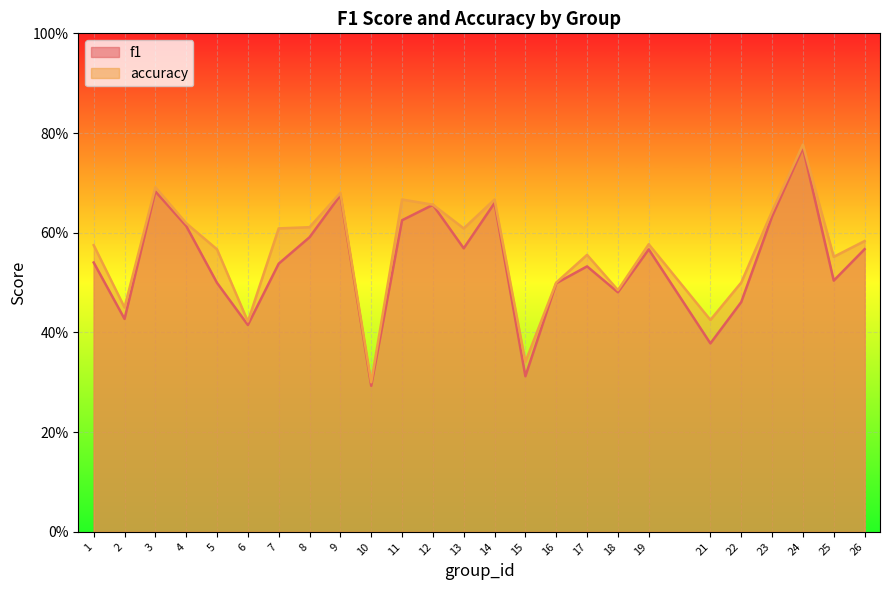

Does the chart display data point markers on the line(s)?

No